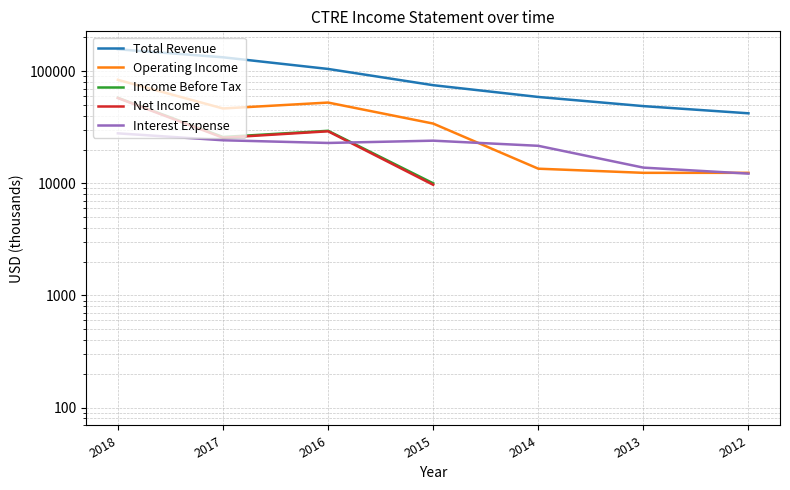

Is the value of Net Income at 2013 greater than the value of Operating Income at 2017?

No